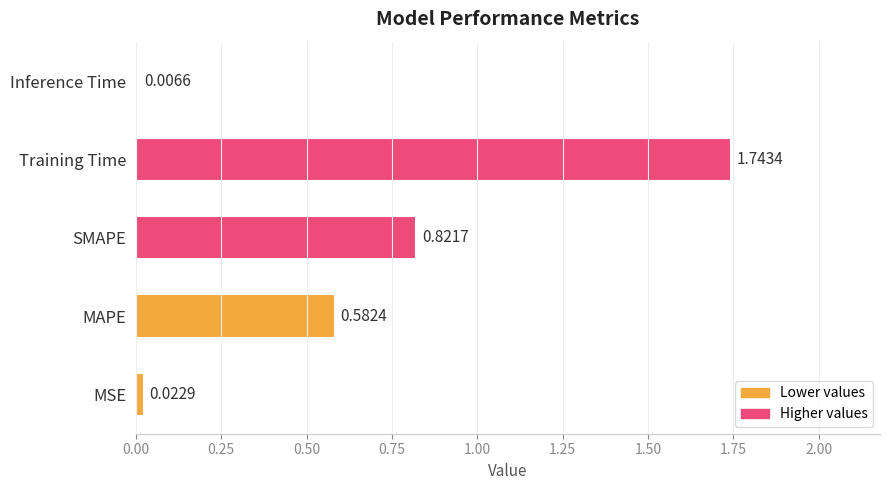

List the labels in order of value, largest first.

Training Time, SMAPE, MAPE, MSE, Inference Time